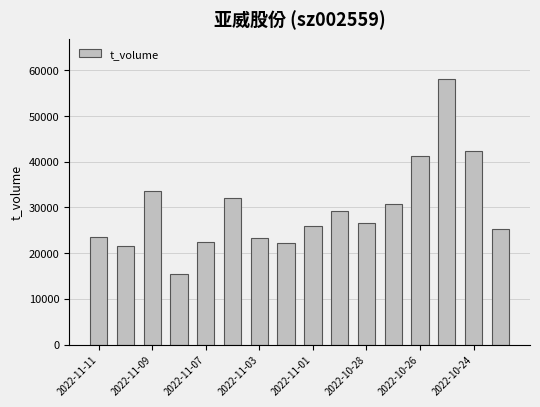

What is the greatest value displayed?

58090